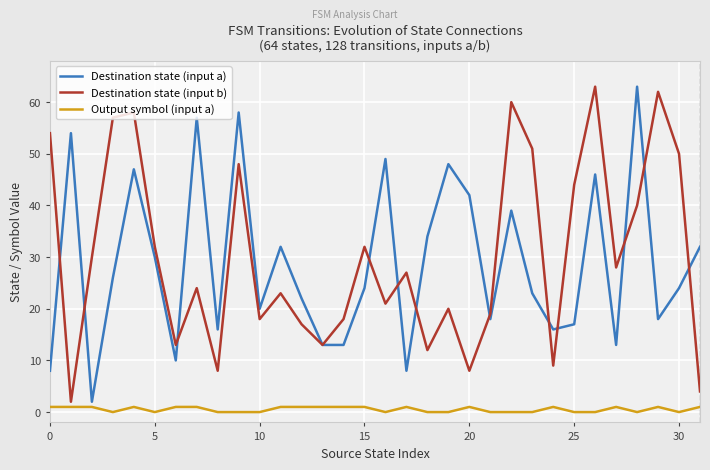

What is the maximum value shown in the chart?

63